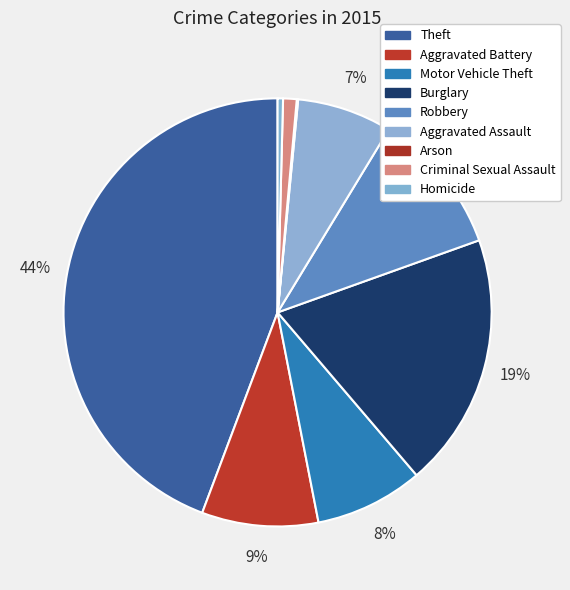

What percentage is NOT represented by Arson?

99.9%